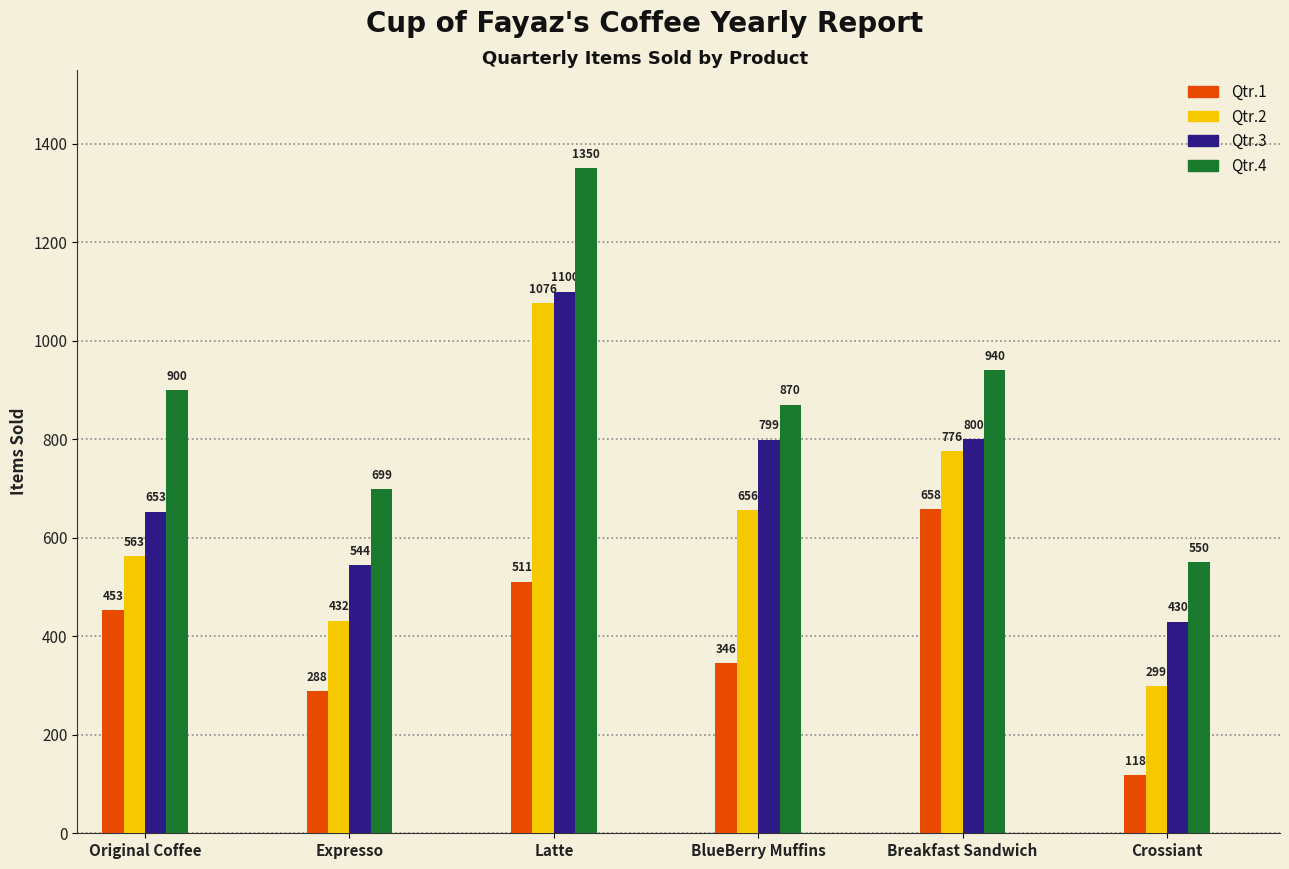

How many categories are shown in the chart?

6